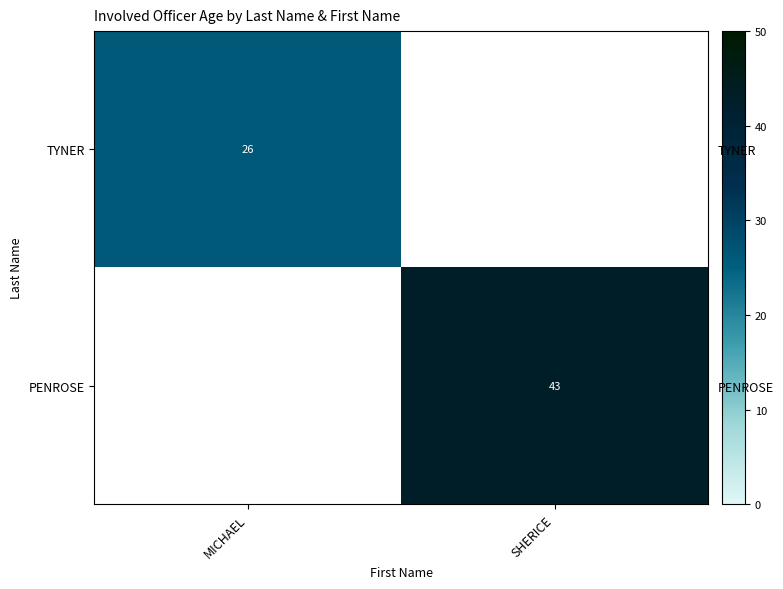

List the series in order of their overall mean, highest first.

TYNER, PENROSE